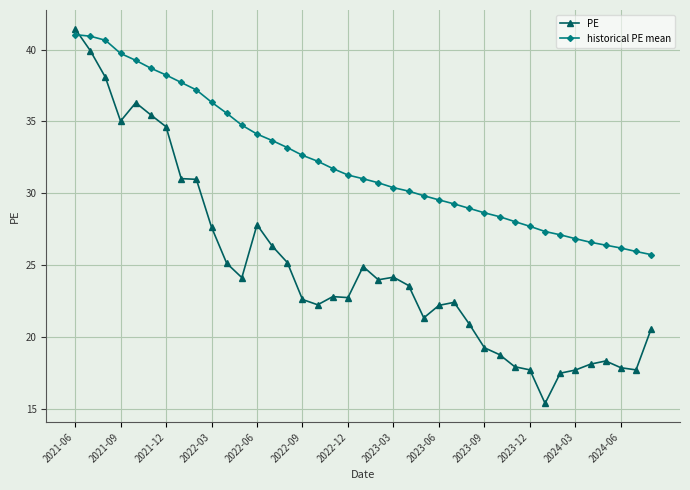

How many lines are shown in the chart?

2